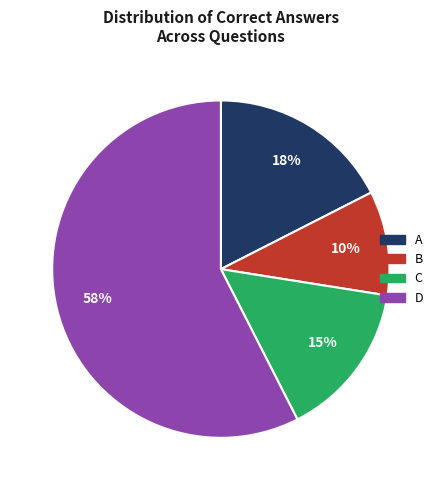

What is the largest slice in the pie chart?

D